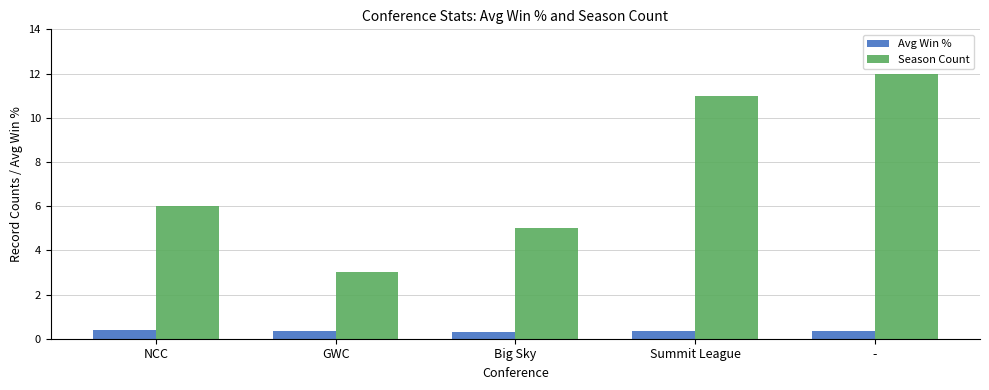

What is the approximate value of Avg Win % at NCC?

0.4